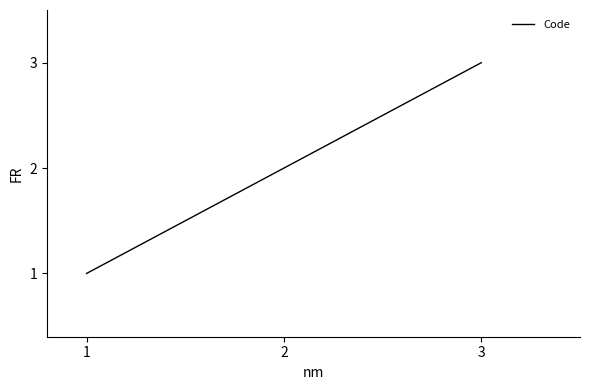

Count the number of categories in the chart.

3